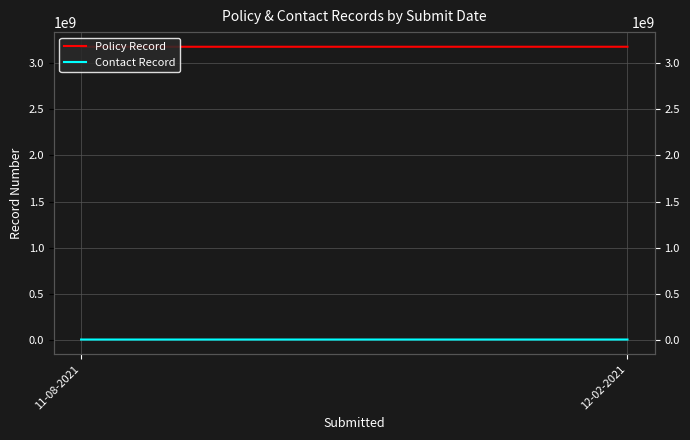

Rank the series by their average value, from lowest to highest.

Contact Record, Policy Record